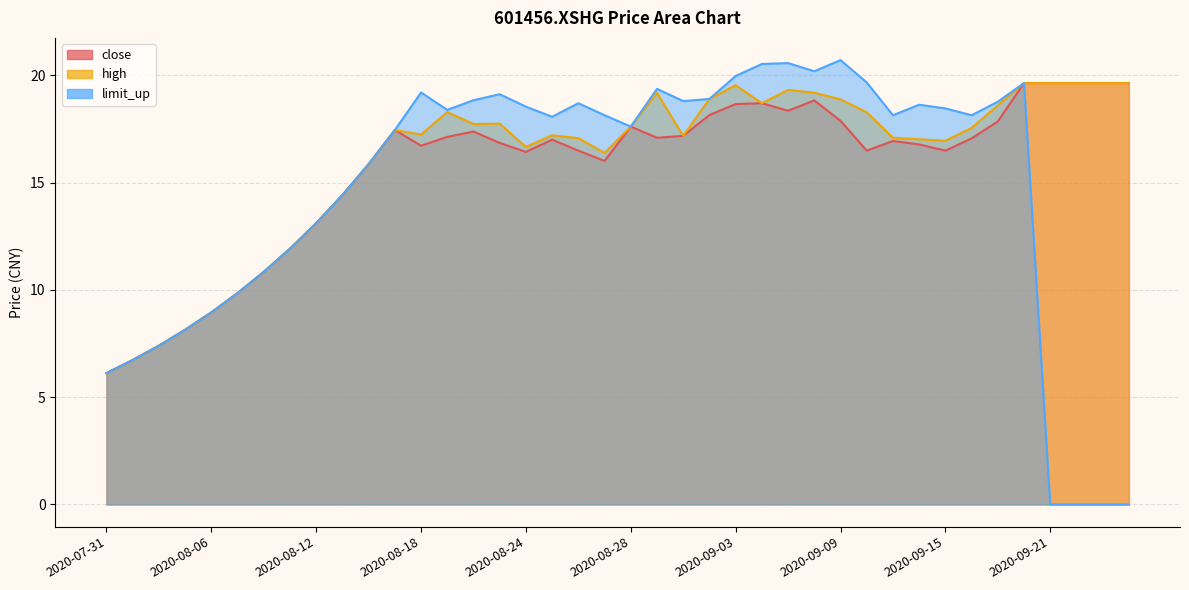

True or false: limit_up has more than 1 interior local peaks.

True